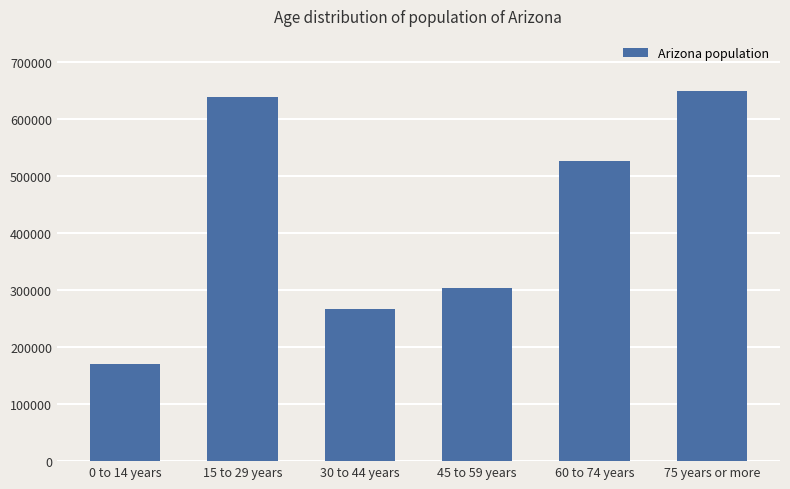

What is the ratio of the value at 60 to 74 years to the value at 15 to 29 years?

0.8